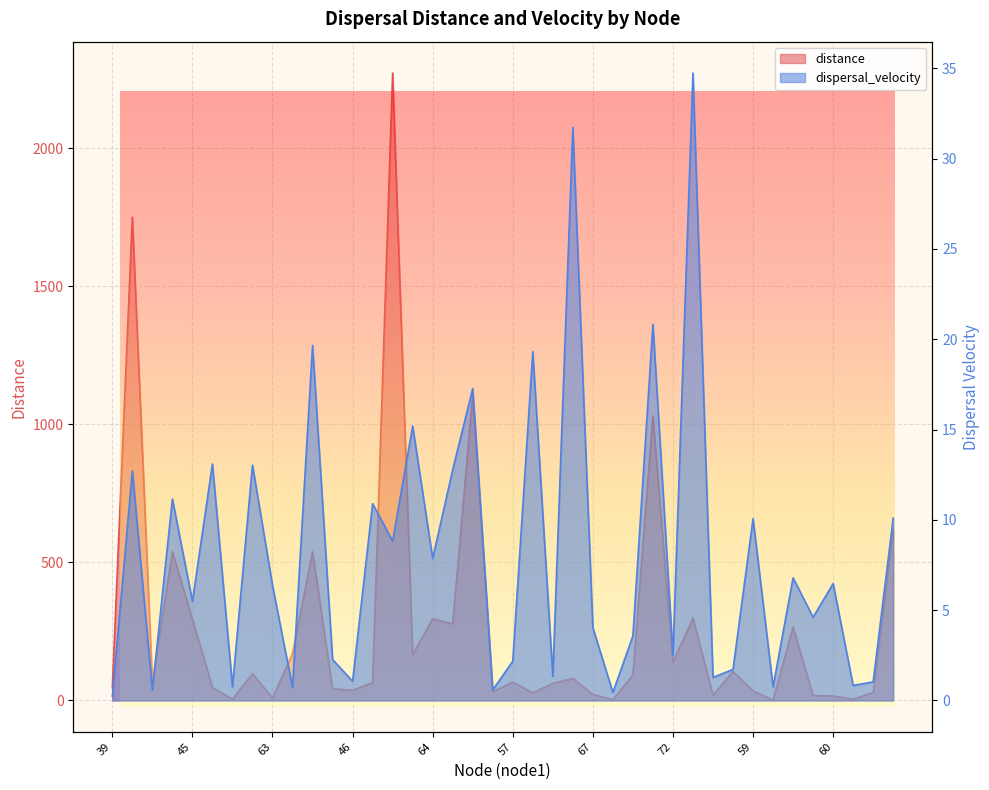

What is the sum of the distance values at 54 and 71?

2304.8